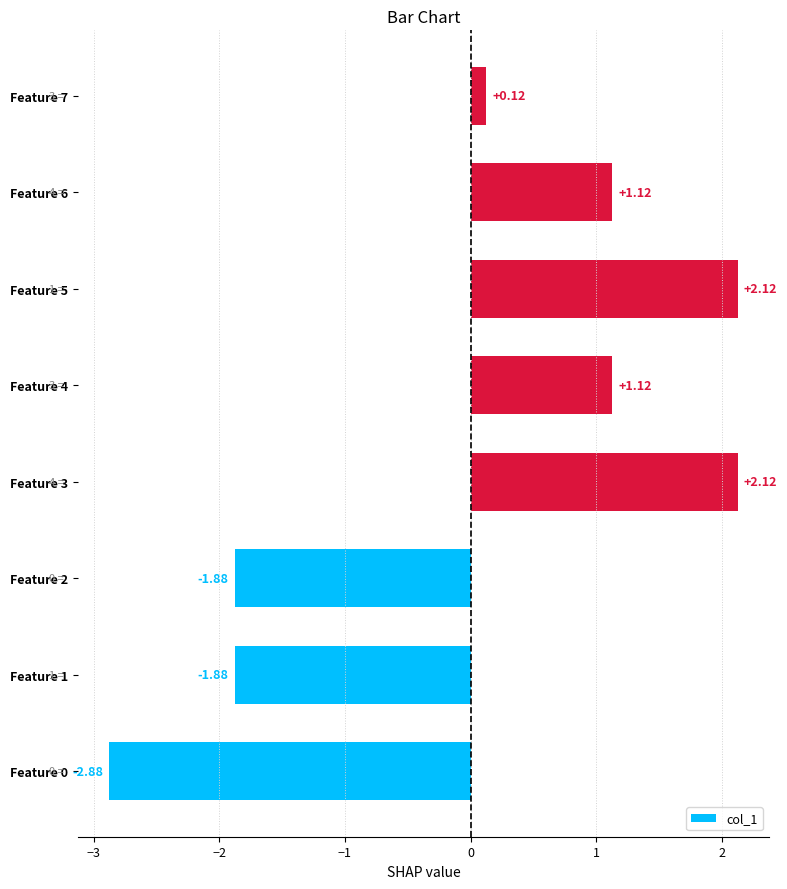

What is the difference between the values at Feature 2 and Feature 5?

4.0